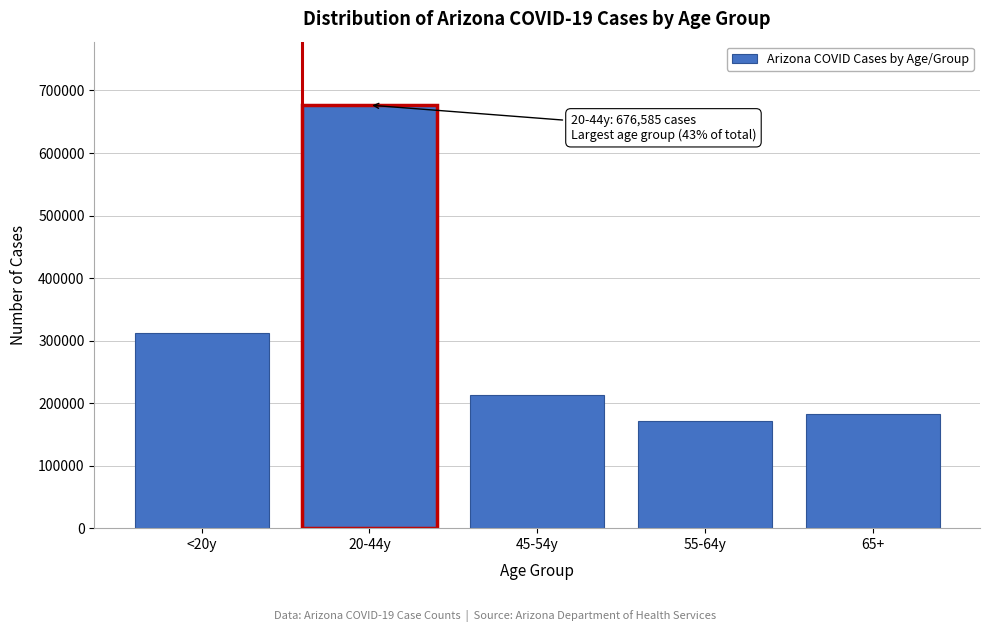

Reading right to left, extract all data points from this chart.

65+=182641	55-64y=171993	45-54y=212233	20-44y=676585	<20y=312168